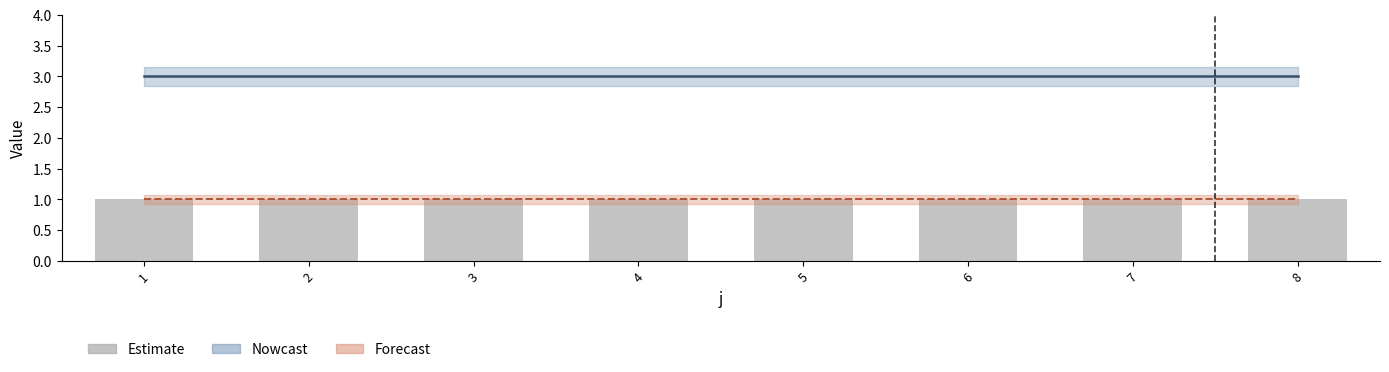

What is the difference between the highest and lowest values at 4?

2